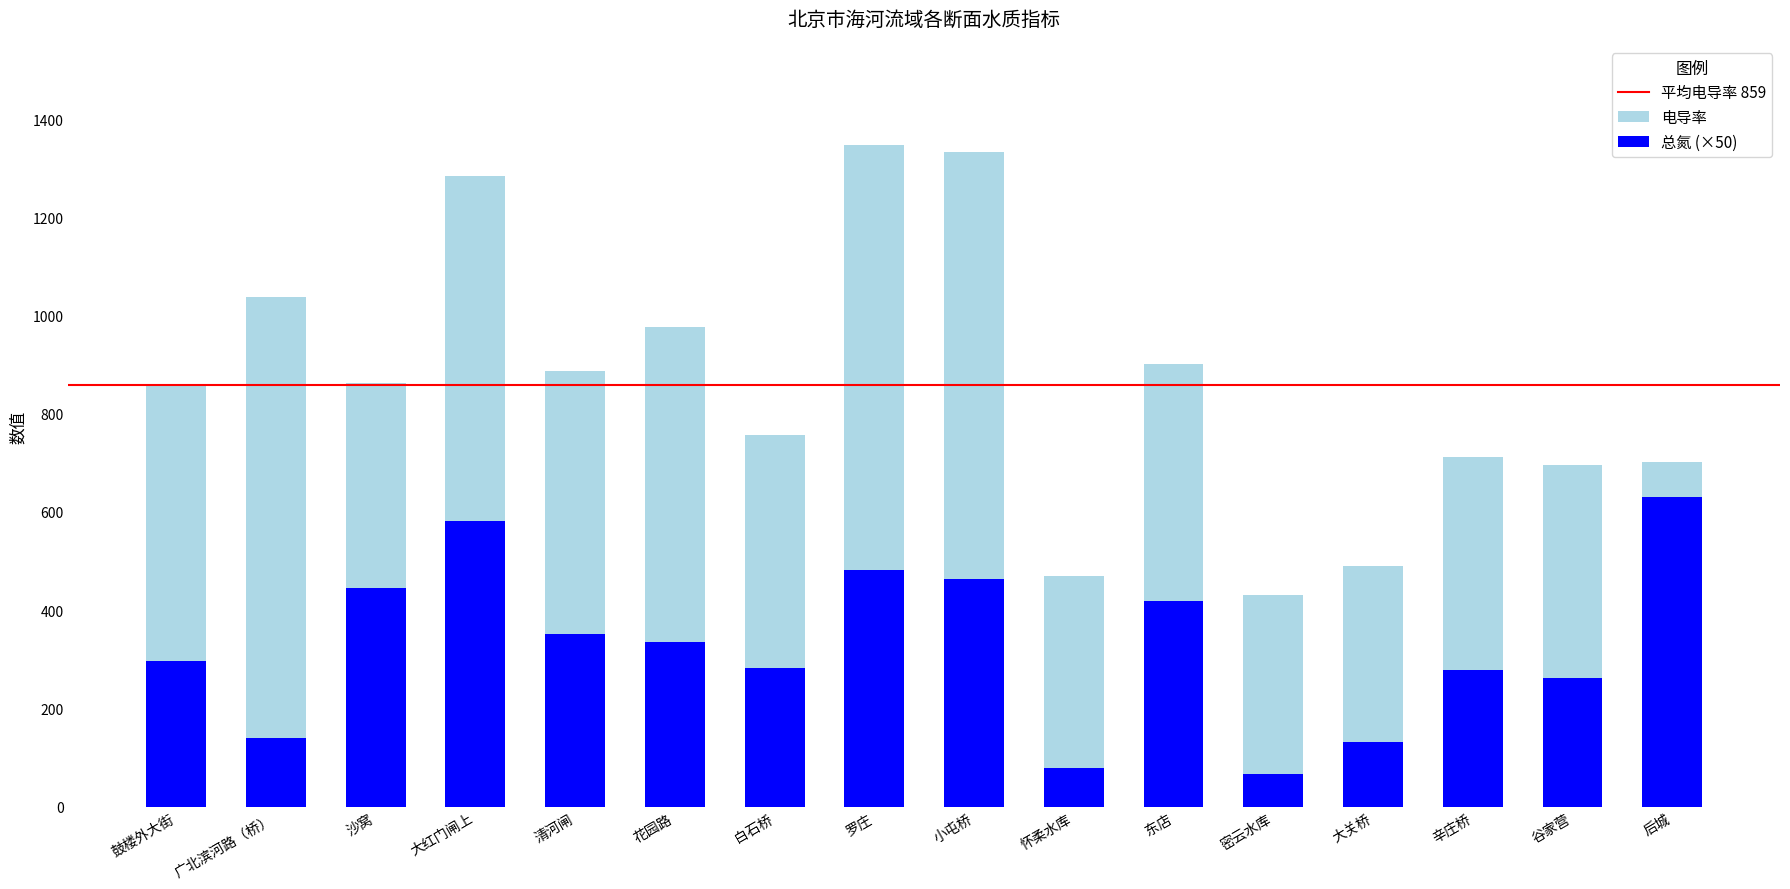

What is the difference between the second highest and minimum values in the 电导率 series?

900.7